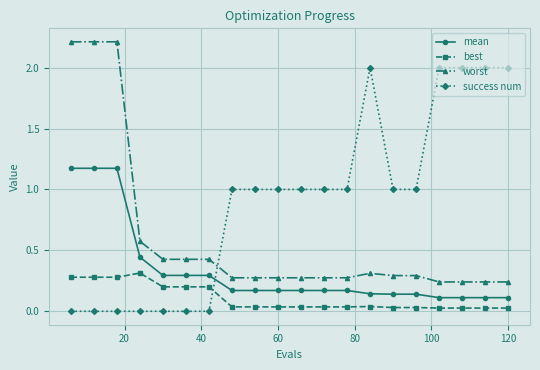

True or false: best has more than 1 points higher than both neighbors.

True